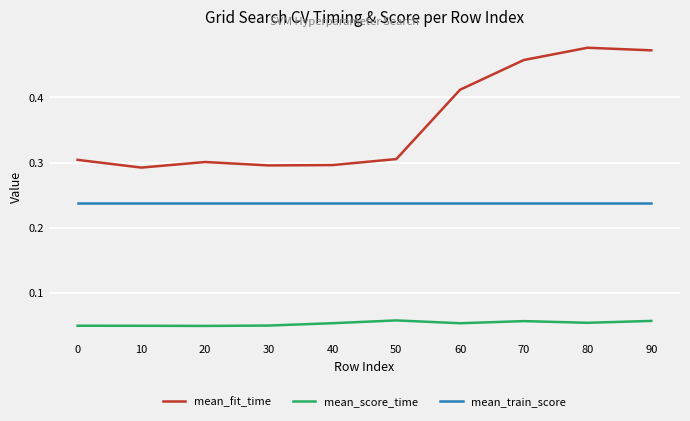

How many mean_score_time values are between 0 and 1?

10